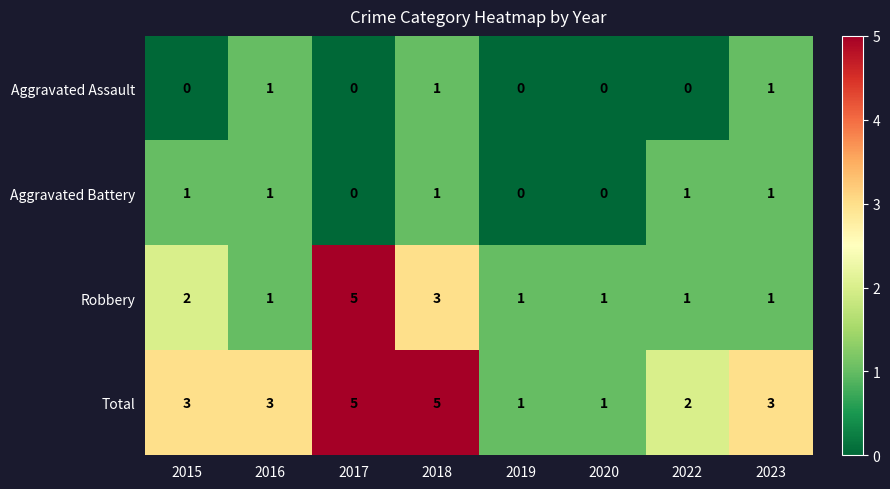

What is the difference between the maximum and minimum values in the Total series?

4